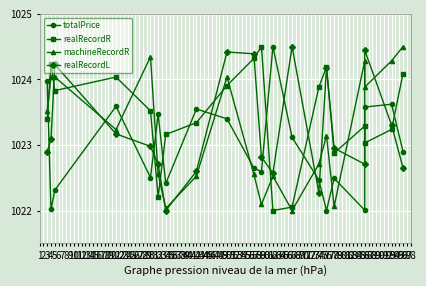

Count the number of data series in this chart.

4